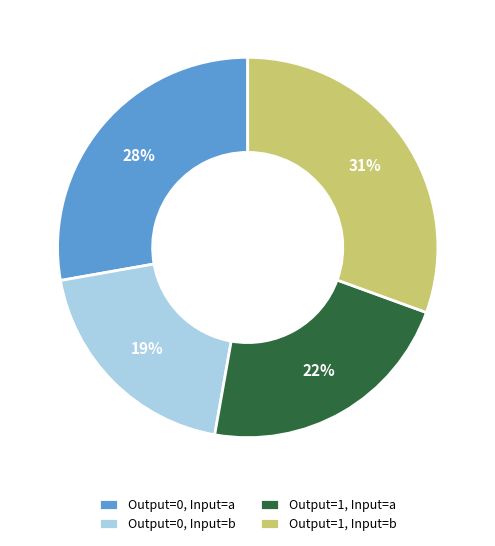

Which slice is the largest?

Output=1, Input=b